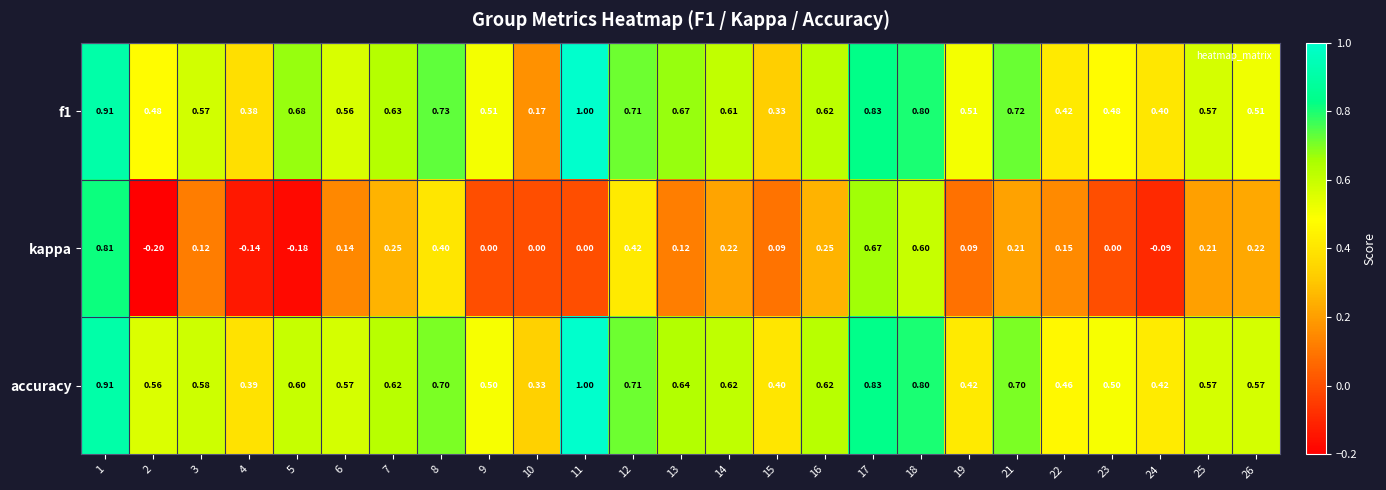

Which series changed the most between 2 and 14?

kappa